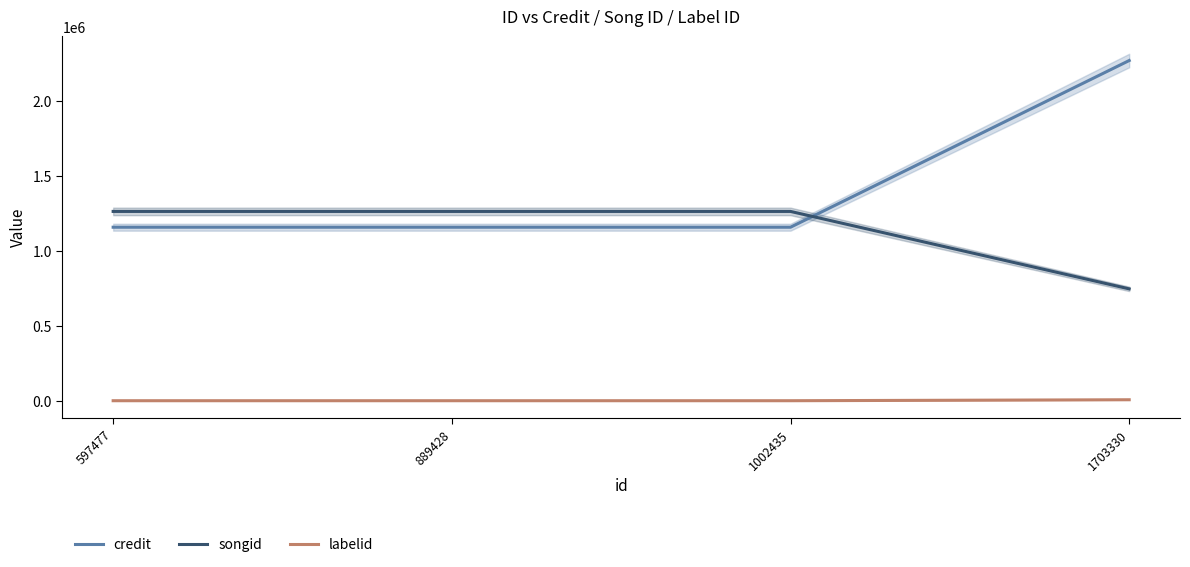

At how many categories does at least one series exceed 187491?

4